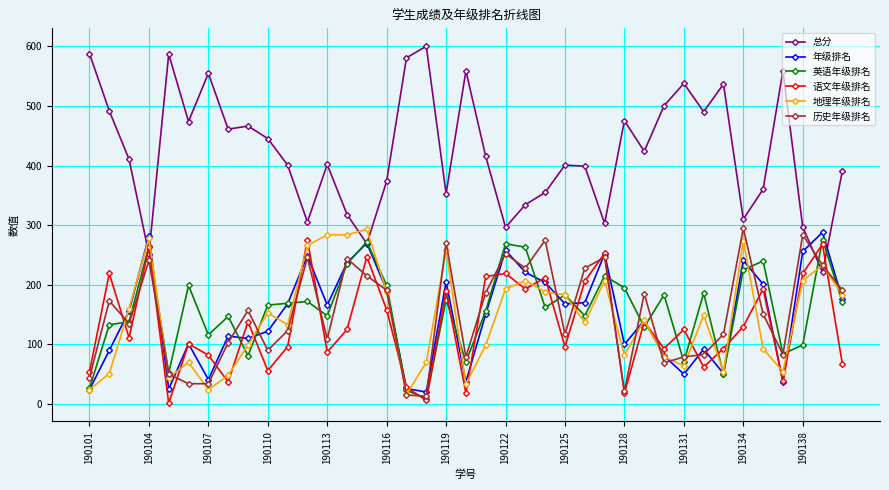

True or false: 年级排名 has more than 2 interior local peaks.

True